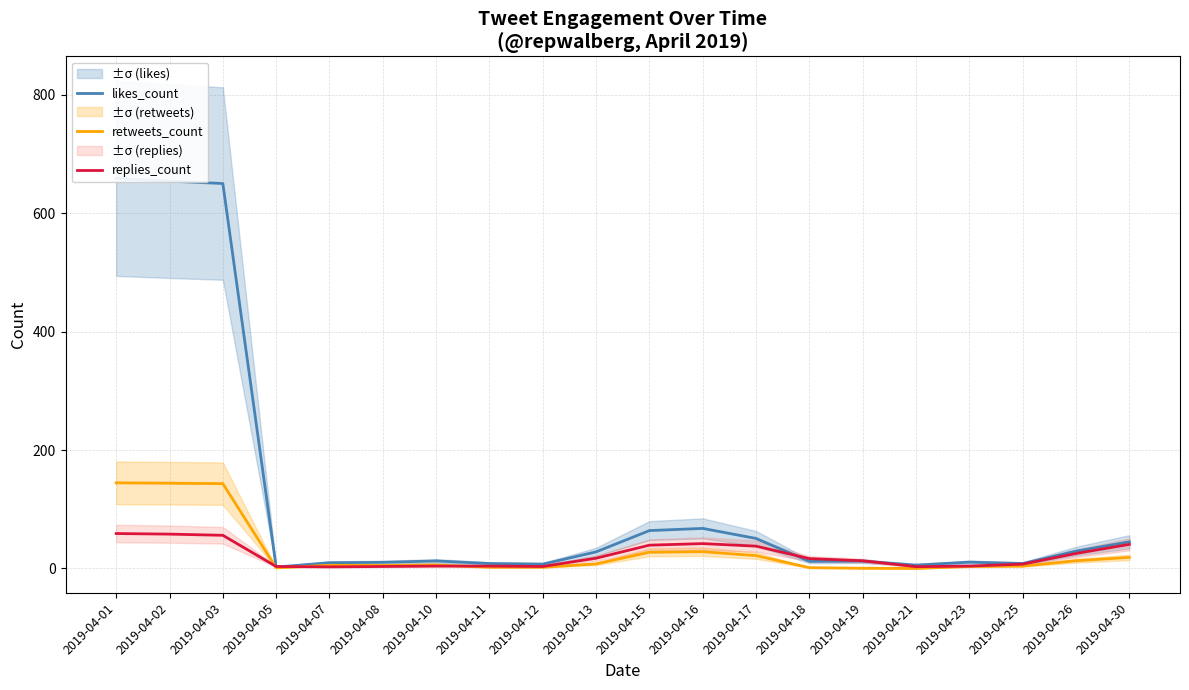

How many series are shown in this chart?

3